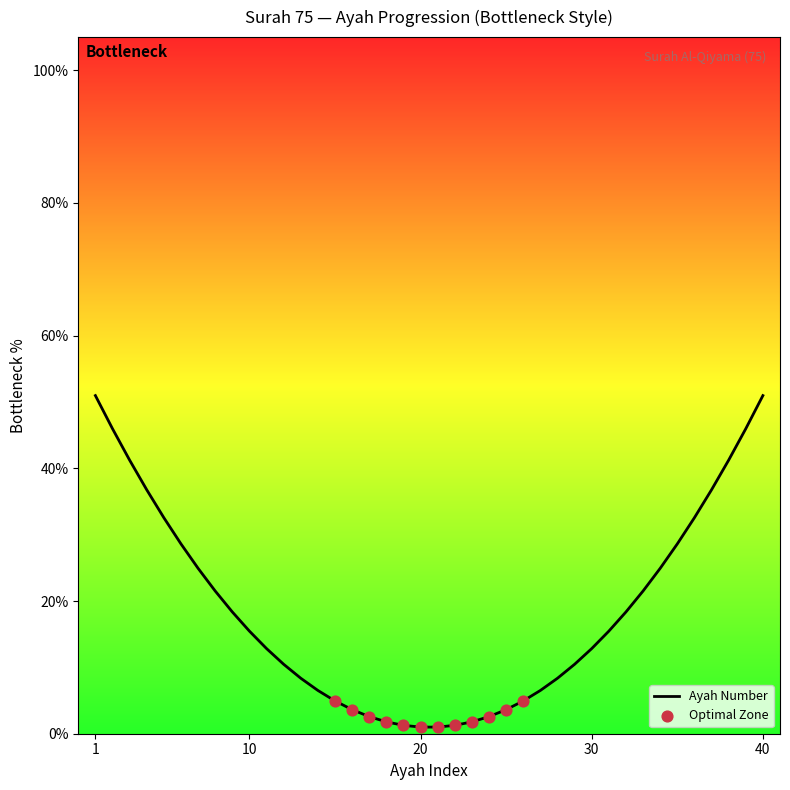

What is the maximum value shown in the chart?

51.0